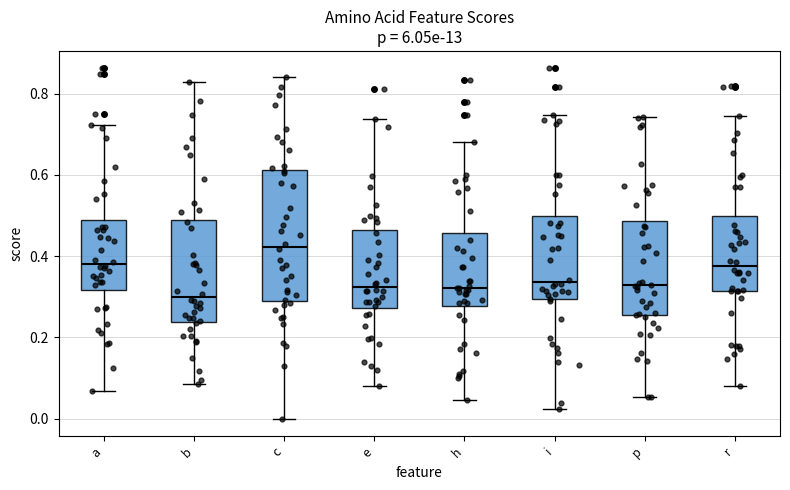

Where does the upper whisker of the box for b end on the y-axis? The values are not printed on the chart, so give them approximately, as read against the axis.

0.82